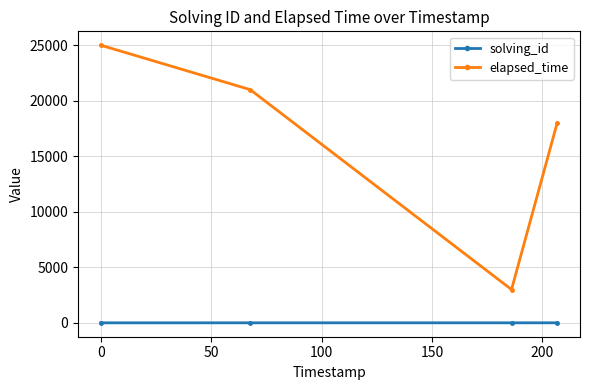

What is the maximum value for elapsed_time?

25000